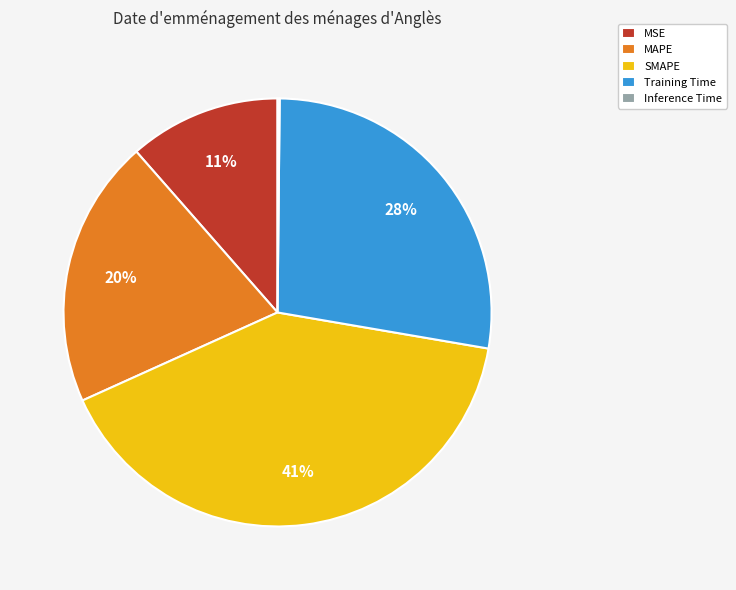

Does SMAPE account for over 50% of the chart?

No